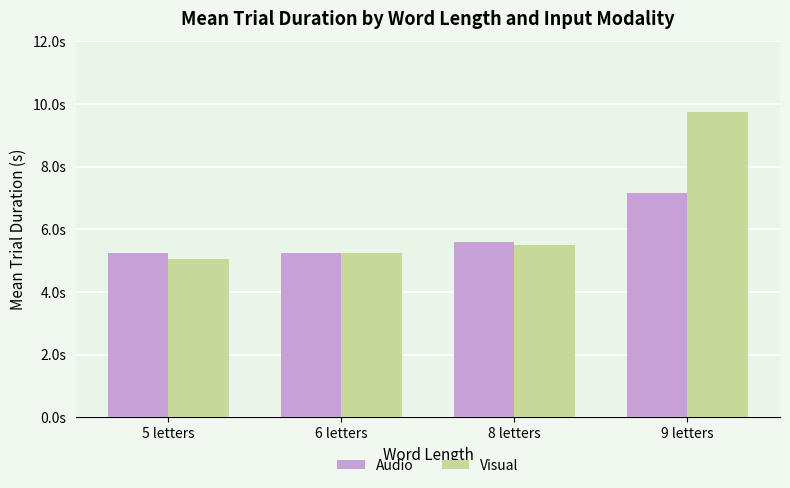

Rank the series by their average value, from highest to lowest.

Visual, Audio